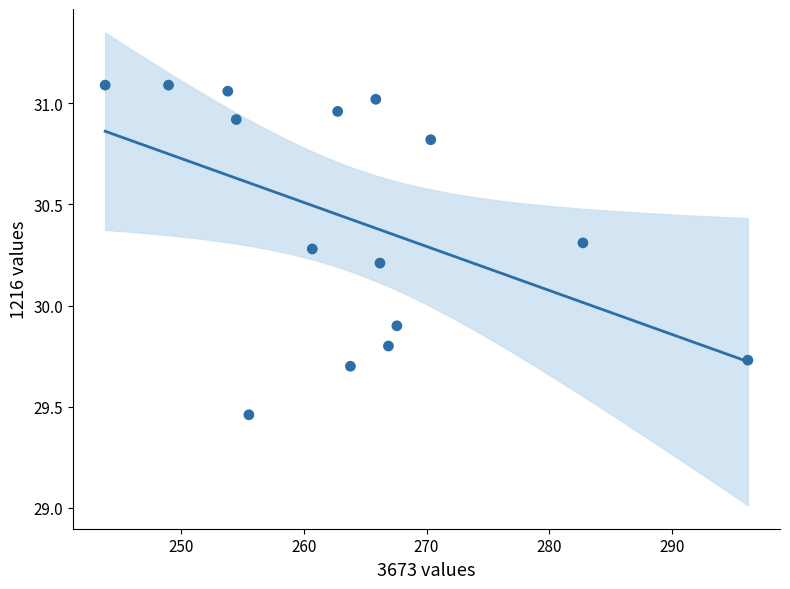

What is the range of Y values (max minus min)?

1.6